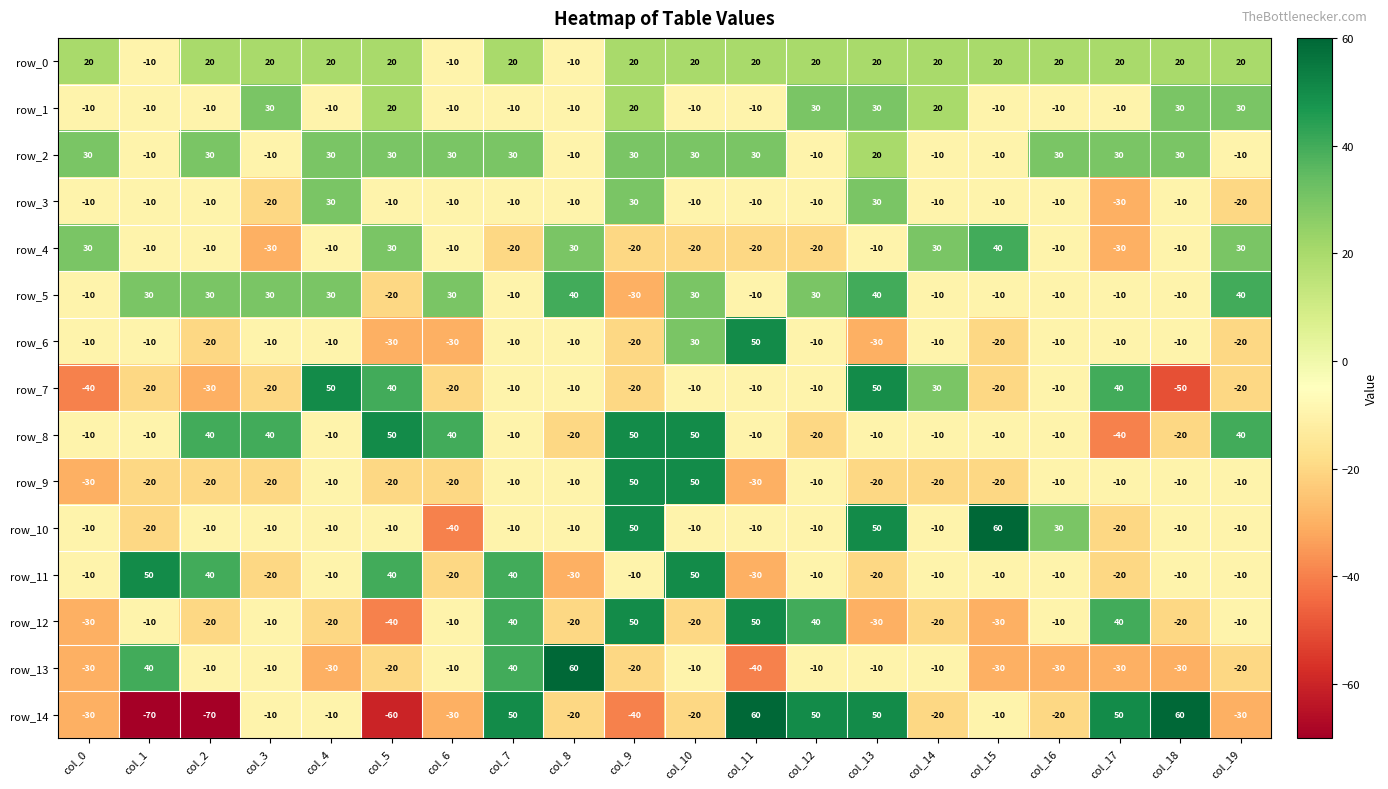

How many values in the row_3 series exceed -10?

3